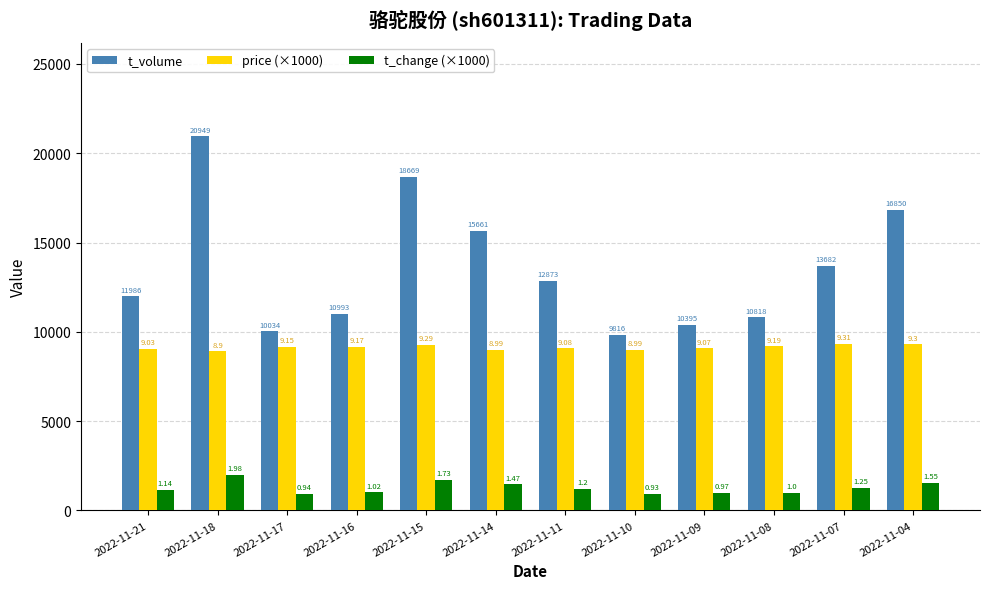

The value of t_volume at 2022-11-08 is 4775. True or false?

False